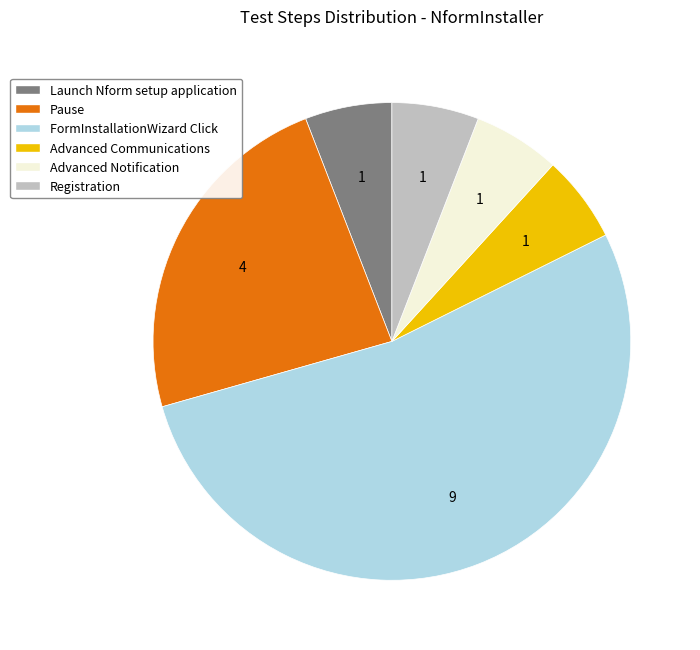

Between Pause and FormInstallationWizard Click, which is larger?

FormInstallationWizard Click